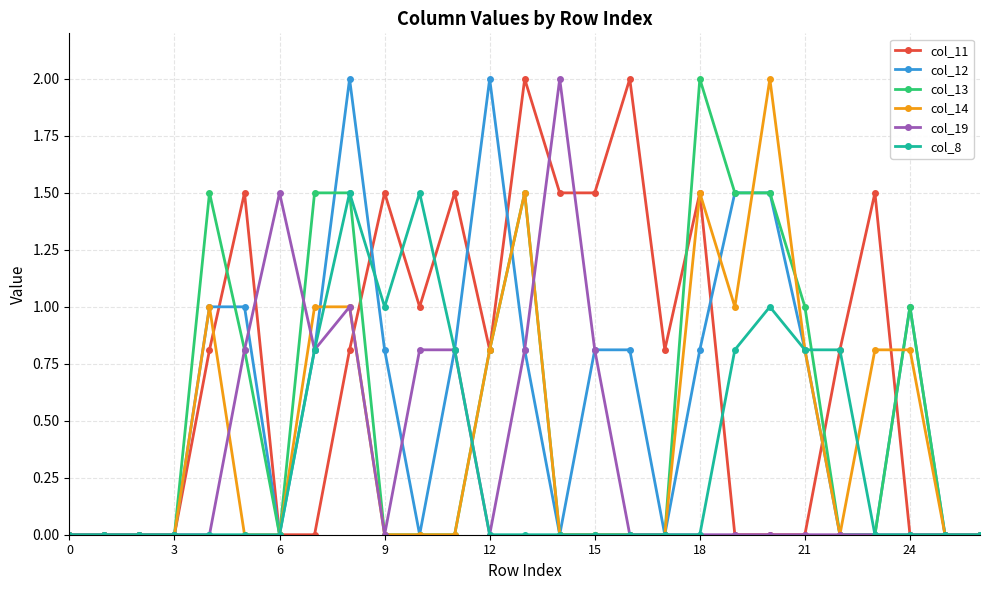

Which series has the largest total across all categories?

col_11